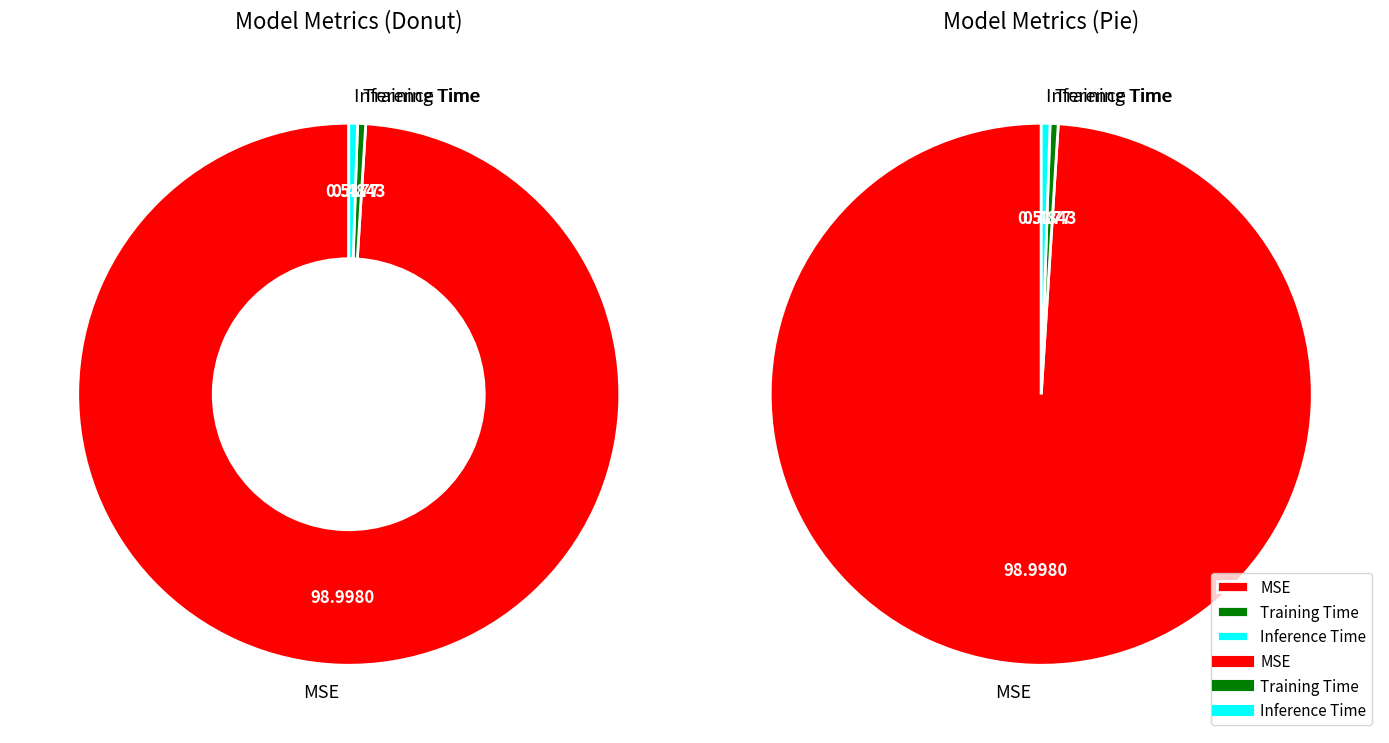

To the nearest percent, what portion does Inference Time represent?

1%